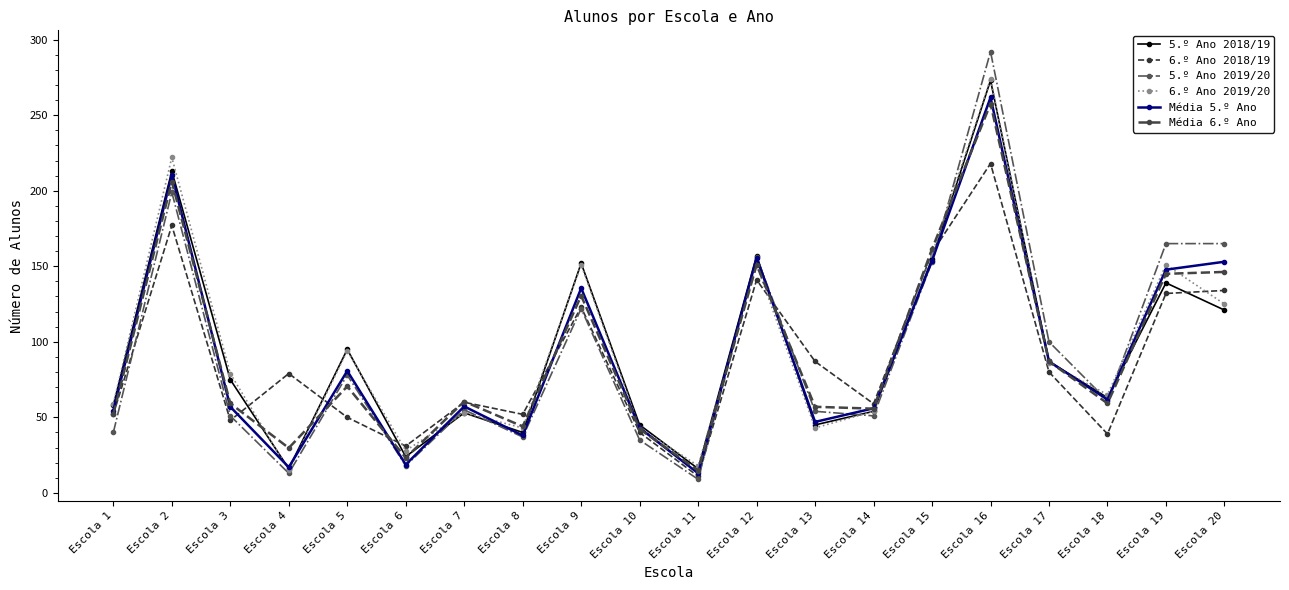

Between Escola 10 and Escola 19, which series saw the biggest shift?

5.º Ano 2019/20